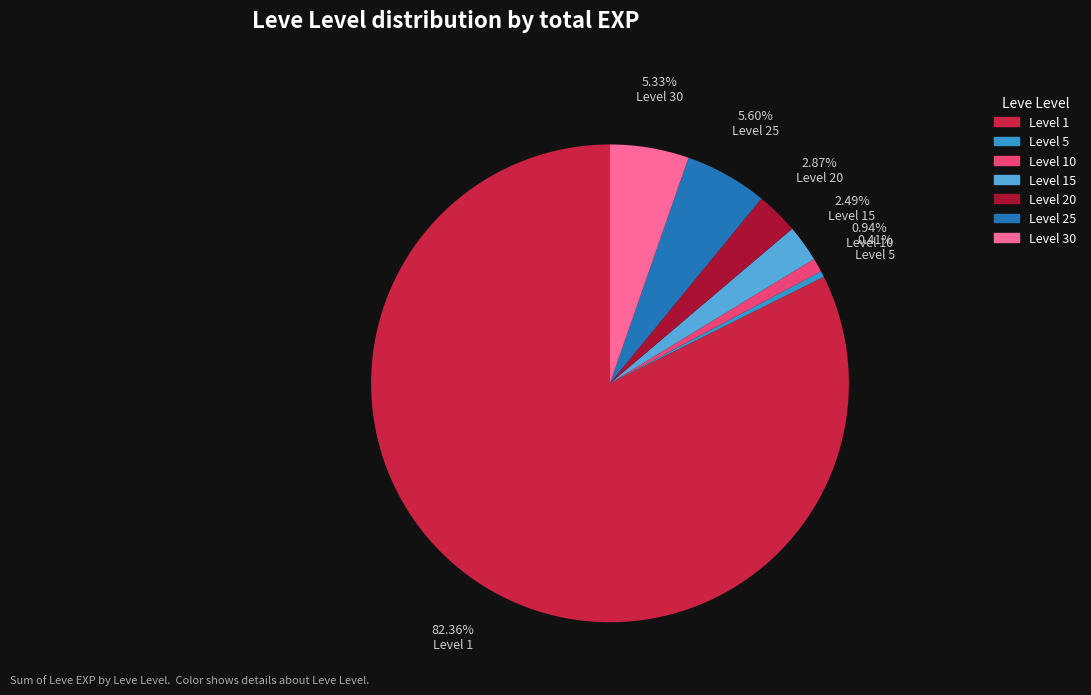

To the nearest percent, what is the difference between the largest and smallest slice percentages?

82%